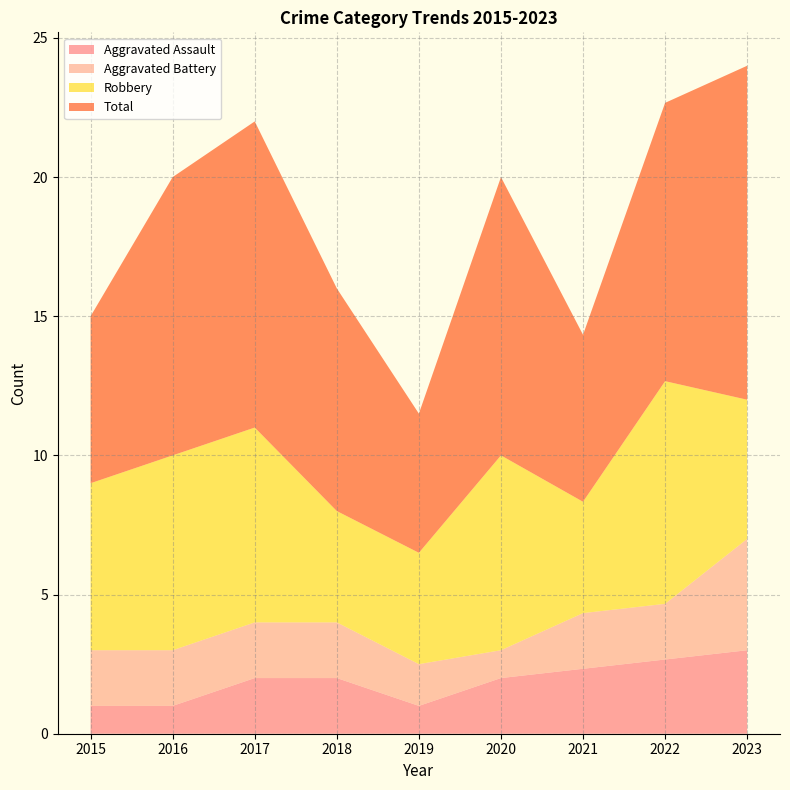

The Aggravated Assault series shows 2.0 at 2020. True or false?

True